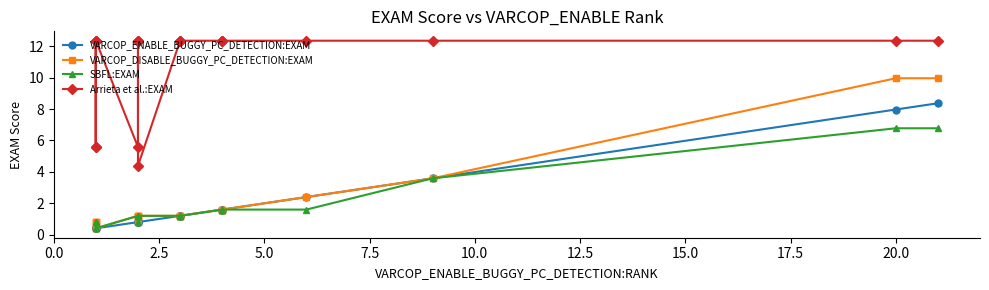

Is this an area chart (filled region under the line)?

No